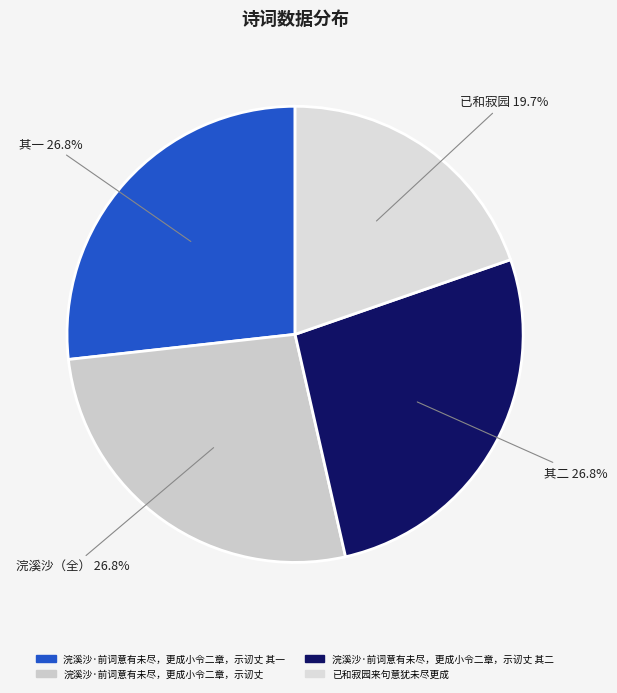

Rank the categories by value from lowest to highest.

已和寂园来句意犹未尽更成, 浣溪沙·前词意有未尽，更成小令二章，示讱丈 其一, 浣溪沙·前词意有未尽，更成小令二章，示讱丈 其二, 浣溪沙·前词意有未尽，更成小令二章，示讱丈